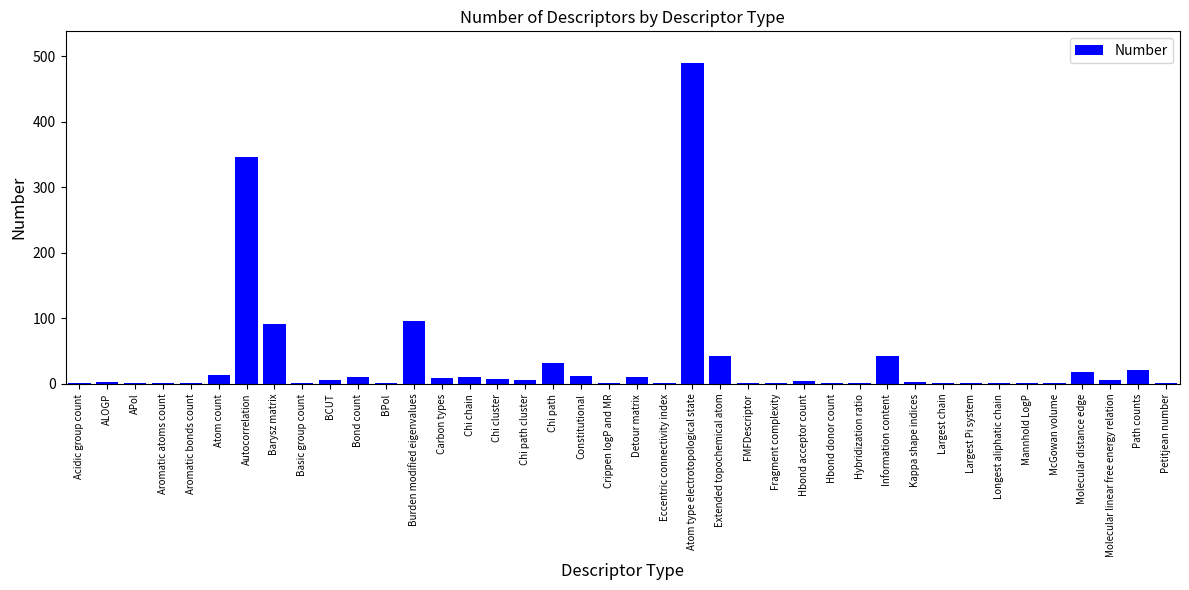

What is the greatest value displayed?

489